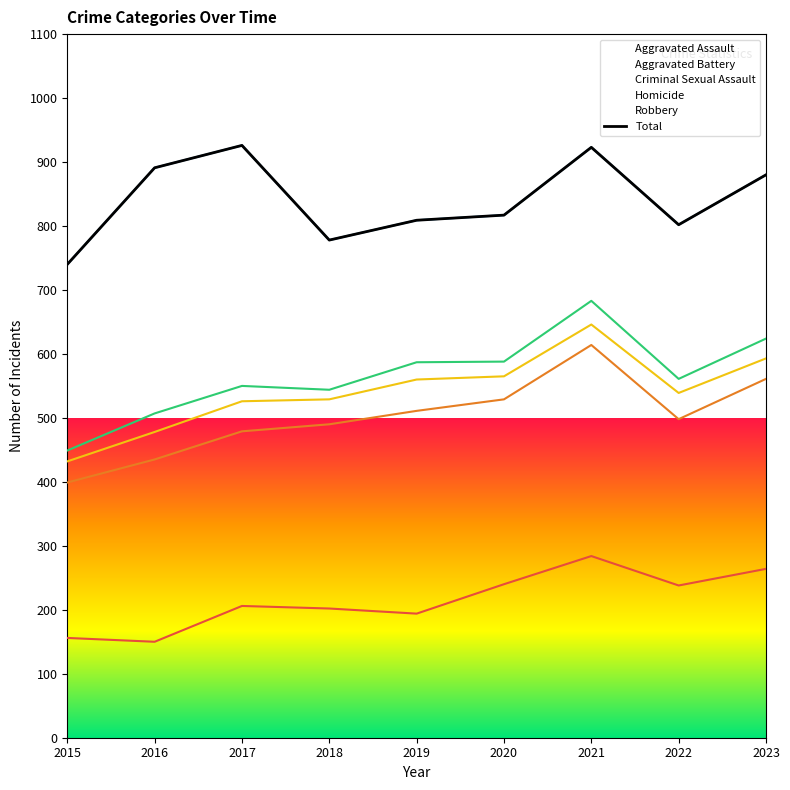

Reading left to right, extract all data points from this chart.

2015=740	2016=891	2017=926	2018=778	2019=809	2020=817	2021=923	2022=802	2023=880